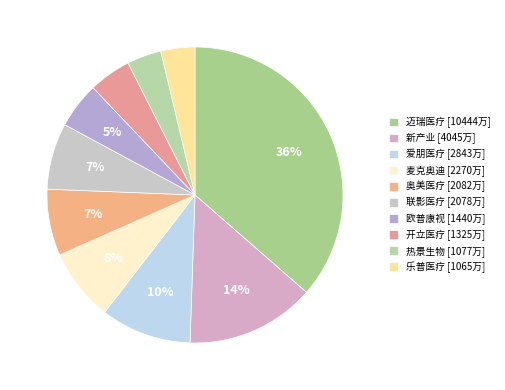

To the nearest percent, what is the average slice percentage?

10%